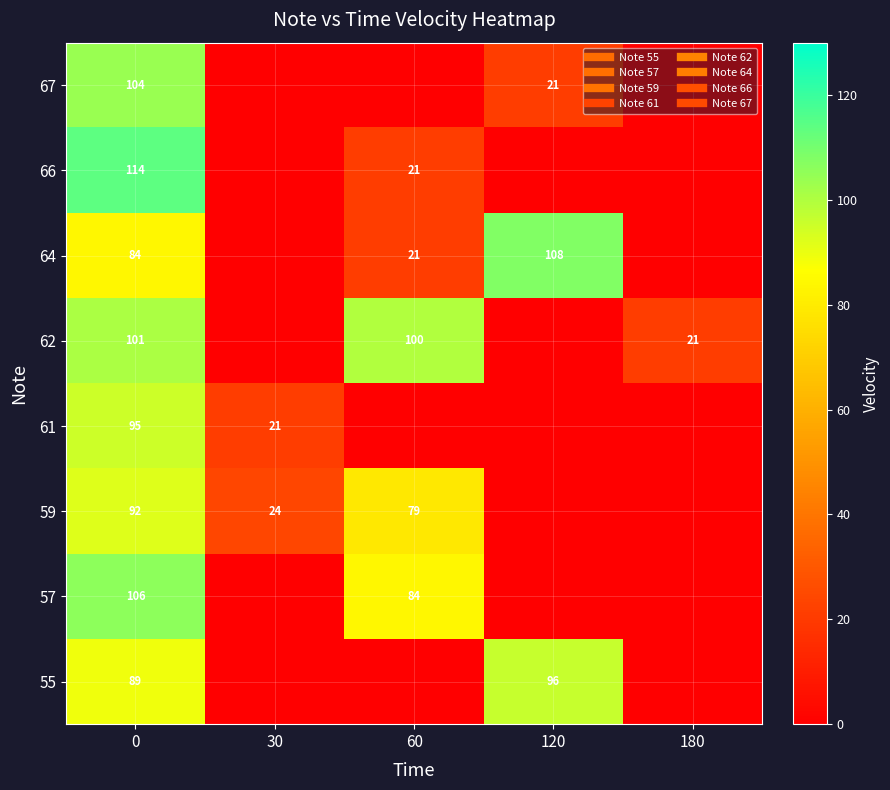

The 67 series shows -33 at 180. True or false?

False